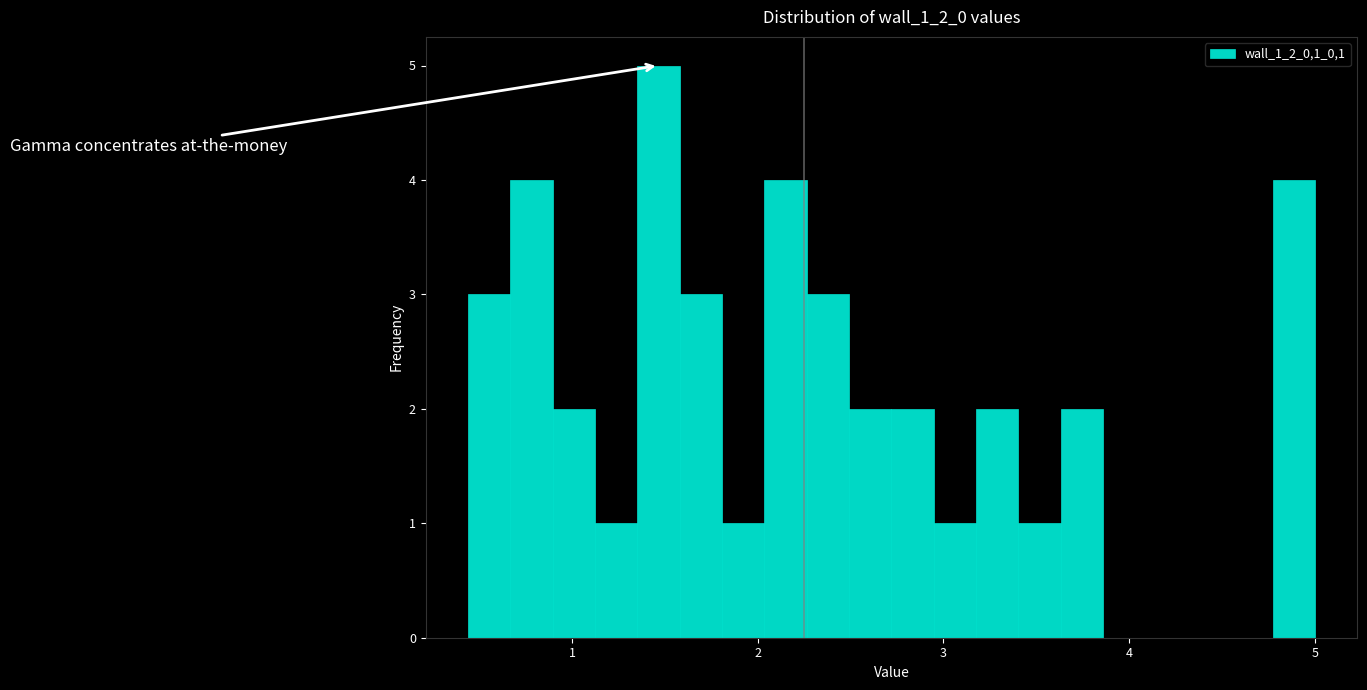

Read against the x-axis, roughly where is the centre of the tallest bar?

1.5